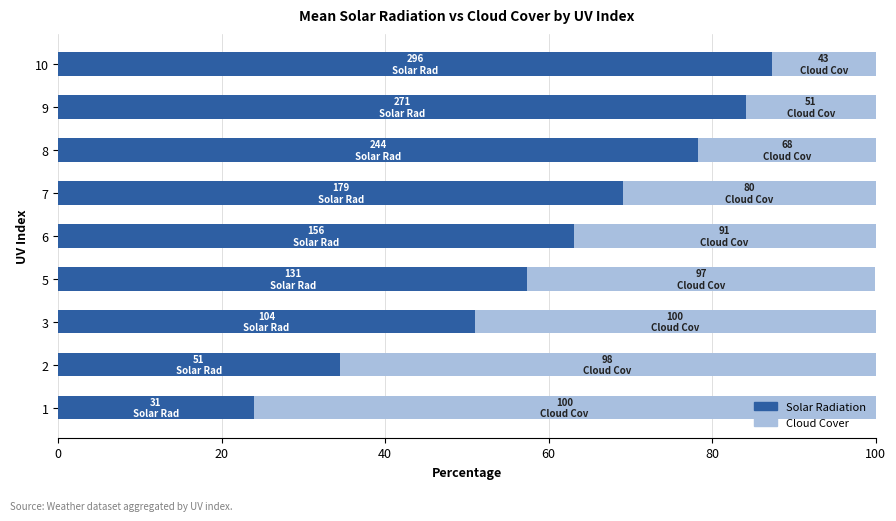

What is the difference between the maximum and minimum values in the Solar Radiation series?

63.4